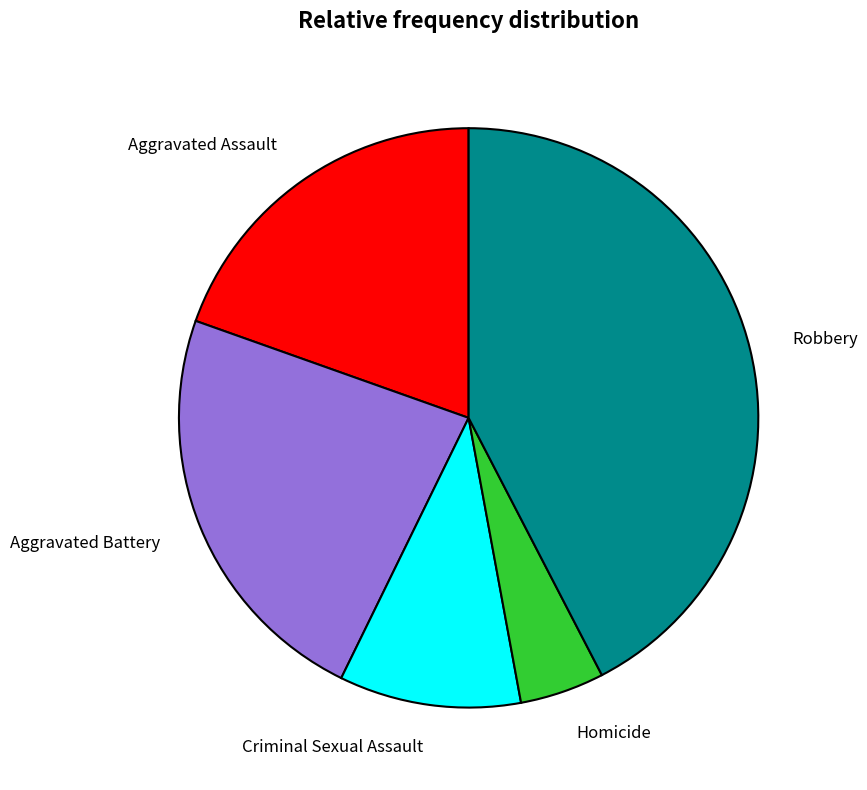

The Robbery slice represents 42% of the pie. True or false?

True